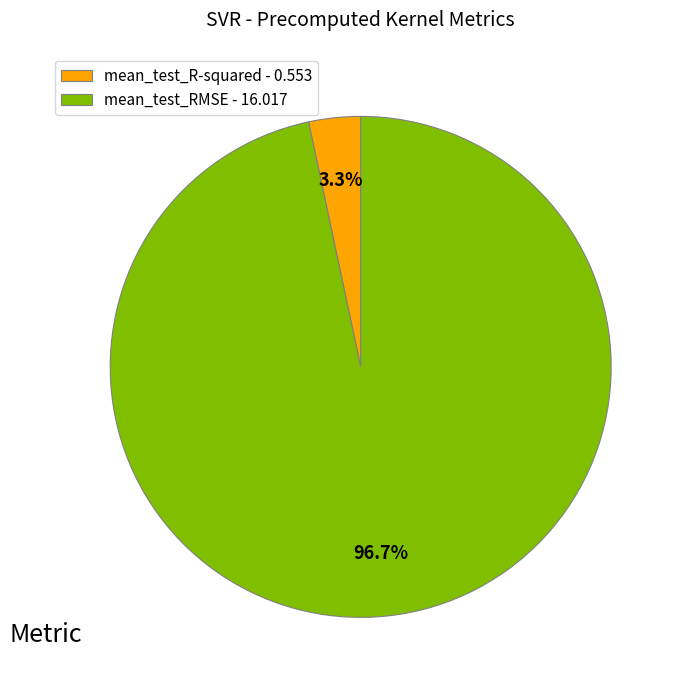

Which has a higher value, mean_test_R-squared or mean_test_RMSE?

mean_test_RMSE